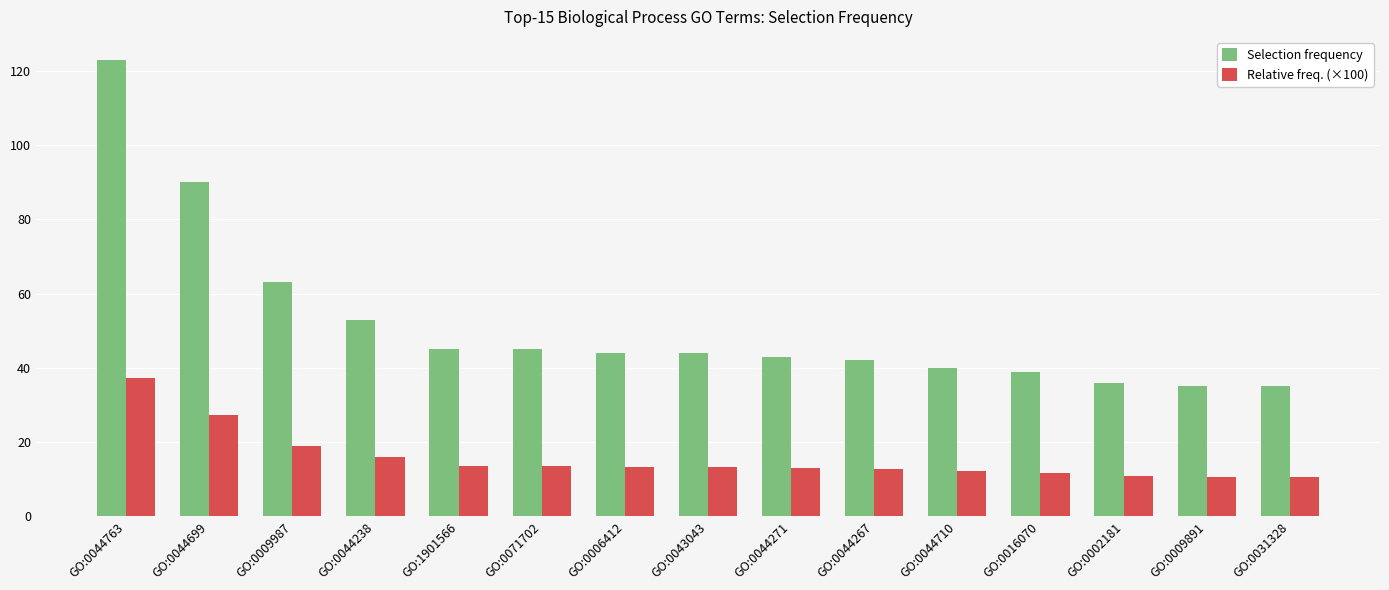

List the series in order of their overall mean, highest first.

Selection frequency, Relative freq. (×100)